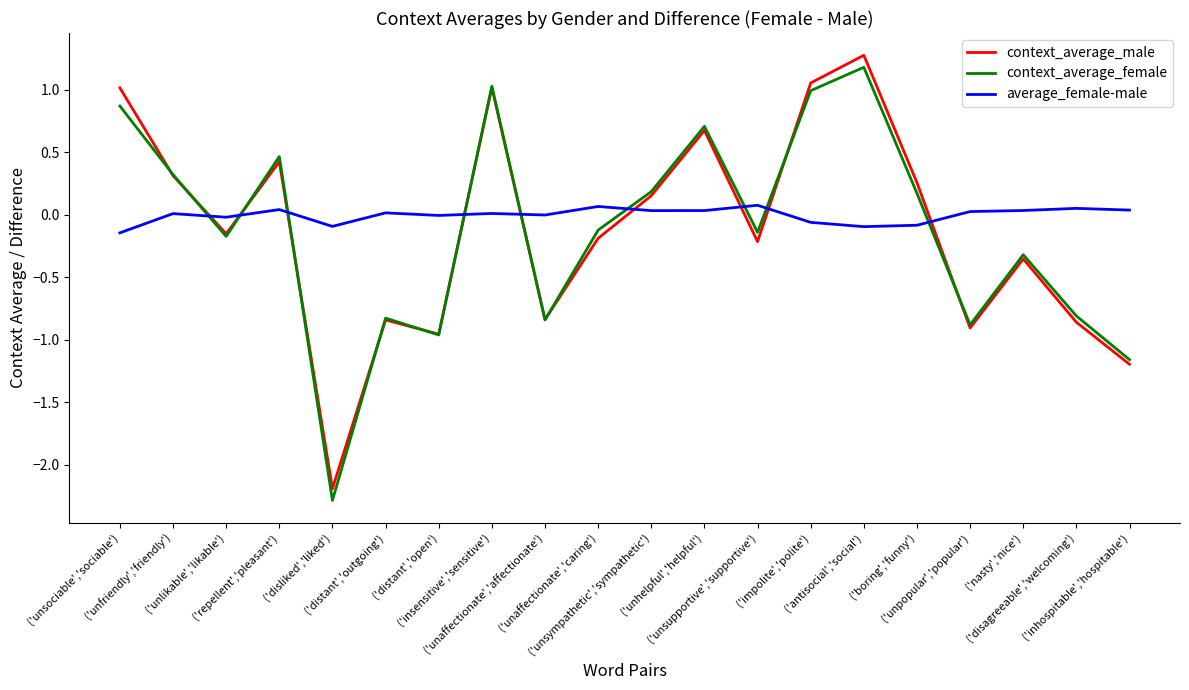

In context_average_male, how many points are higher than both neighbors (excluding endpoints)?

6